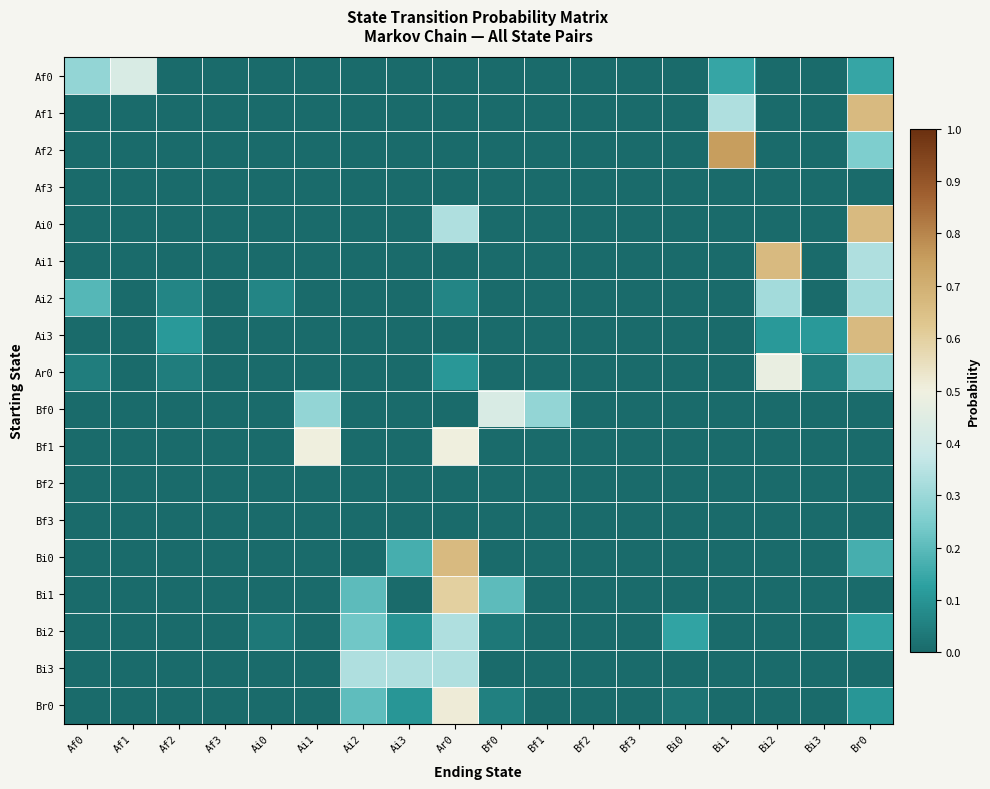

Reading left to right, transcribe all the data shown in this chart.

Af0: Af0=0.3	Af1=0.4	Af2=0.0	Af3=0.0	Ai0=0.0	Ai1=0.0	Ai2=0.0	Ai3=0.0	Ar0=0.0	Bf0=0.0	Bf1=0.0	Bf2=0.0	Bf3=0.0	Bi0=0.0	Bi1=0.1	Bi2=0.0	Bi3=0.0	Br0=0.1
Af1: Af0=0.0	Af1=0.0	Af2=0.0	Af3=0.0	Ai0=0.0	Ai1=0.0	Ai2=0.0	Ai3=0.0	Ar0=0.0	Bf0=0.0	Bf1=0.0	Bf2=0.0	Bf3=0.0	Bi0=0.0	Bi1=0.3	Bi2=0.0	Bi3=0.0	Br0=0.7
Af2: Af0=0.0	Af1=0.0	Af2=0.0	Af3=0.0	Ai0=0.0	Ai1=0.0	Ai2=0.0	Ai3=0.0	Ar0=0.0	Bf0=0.0	Bf1=0.0	Bf2=0.0	Bf3=0.0	Bi0=0.0	Bi1=0.8	Bi2=0.0	Bi3=0.0	Br0=0.2
Af3: Af0=0.0	Af1=0.0	Af2=0.0	Af3=0.0	Ai0=0.0	Ai1=0.0	Ai2=0.0	Ai3=0.0	Ar0=0.0	Bf0=0.0	Bf1=0.0	Bf2=0.0	Bf3=0.0	Bi0=0.0	Bi1=0.0	Bi2=0.0	Bi3=0.0	Br0=0.0
Ai0: Af0=0.0	Af1=0.0	Af2=0.0	Af3=0.0	Ai0=0.0	Ai1=0.0	Ai2=0.0	Ai3=0.0	Ar0=0.3	Bf0=0.0	Bf1=0.0	Bf2=0.0	Bf3=0.0	Bi0=0.0	Bi1=0.0	Bi2=0.0	Bi3=0.0	Br0=0.7
Ai1: Af0=0.0	Af1=0.0	Af2=0.0	Af3=0.0	Ai0=0.0	Ai1=0.0	Ai2=0.0	Ai3=0.0	Ar0=0.0	Bf0=0.0	Bf1=0.0	Bf2=0.0	Bf3=0.0	Bi0=0.0	Bi1=0.0	Bi2=0.7	Bi3=0.0	Br0=0.3
Ai2: Af0=0.2	Af1=0.0	Af2=0.1	Af3=0.0	Ai0=0.1	Ai1=0.0	Ai2=0.0	Ai3=0.0	Ar0=0.1	Bf0=0.0	Bf1=0.0	Bf2=0.0	Bf3=0.0	Bi0=0.0	Bi1=0.0	Bi2=0.3	Bi3=0.0	Br0=0.3
Ai3: Af0=0.0	Af1=0.0	Af2=0.1	Af3=0.0	Ai0=0.0	Ai1=0.0	Ai2=0.0	Ai3=0.0	Ar0=0.0	Bf0=0.0	Bf1=0.0	Bf2=0.0	Bf3=0.0	Bi0=0.0	Bi1=0.0	Bi2=0.1	Bi3=0.1	Br0=0.7
Ar0: Af0=0.0	Af1=0.0	Af2=0.0	Af3=0.0	Ai0=0.0	Ai1=0.0	Ai2=0.0	Ai3=0.0	Ar0=0.1	Bf0=0.0	Bf1=0.0	Bf2=0.0	Bf3=0.0	Bi0=0.0	Bi1=0.0	Bi2=0.5	Bi3=0.0	Br0=0.3
Bf0: Af0=0.0	Af1=0.0	Af2=0.0	Af3=0.0	Ai0=0.0	Ai1=0.3	Ai2=0.0	Ai3=0.0	Ar0=0.0	Bf0=0.4	Bf1=0.3	Bf2=0.0	Bf3=0.0	Bi0=0.0	Bi1=0.0	Bi2=0.0	Bi3=0.0	Br0=0.0
Bf1: Af0=0.0	Af1=0.0	Af2=0.0	Af3=0.0	Ai0=0.0	Ai1=0.5	Ai2=0.0	Ai3=0.0	Ar0=0.5	Bf0=0.0	Bf1=0.0	Bf2=0.0	Bf3=0.0	Bi0=0.0	Bi1=0.0	Bi2=0.0	Bi3=0.0	Br0=0.0
Bf2: Af0=0.0	Af1=0.0	Af2=0.0	Af3=0.0	Ai0=0.0	Ai1=0.0	Ai2=0.0	Ai3=0.0	Ar0=0.0	Bf0=0.0	Bf1=0.0	Bf2=0.0	Bf3=0.0	Bi0=0.0	Bi1=0.0	Bi2=0.0	Bi3=0.0	Br0=0.0
Bf3: Af0=0.0	Af1=0.0	Af2=0.0	Af3=0.0	Ai0=0.0	Ai1=0.0	Ai2=0.0	Ai3=0.0	Ar0=0.0	Bf0=0.0	Bf1=0.0	Bf2=0.0	Bf3=0.0	Bi0=0.0	Bi1=0.0	Bi2=0.0	Bi3=0.0	Br0=0.0
Bi0: Af0=0.0	Af1=0.0	Af2=0.0	Af3=0.0	Ai0=0.0	Ai1=0.0	Ai2=0.0	Ai3=0.2	Ar0=0.7	Bf0=0.0	Bf1=0.0	Bf2=0.0	Bf3=0.0	Bi0=0.0	Bi1=0.0	Bi2=0.0	Bi3=0.0	Br0=0.2
Bi1: Af0=0.0	Af1=0.0	Af2=0.0	Af3=0.0	Ai0=0.0	Ai1=0.0	Ai2=0.2	Ai3=0.0	Ar0=0.6	Bf0=0.2	Bf1=0.0	Bf2=0.0	Bf3=0.0	Bi0=0.0	Bi1=0.0	Bi2=0.0	Bi3=0.0	Br0=0.0
Bi2: Af0=0.0	Af1=0.0	Af2=0.0	Af3=0.0	Ai0=0.0	Ai1=0.0	Ai2=0.2	Ai3=0.1	Ar0=0.3	Bf0=0.0	Bf1=0.0	Bf2=0.0	Bf3=0.0	Bi0=0.1	Bi1=0.0	Bi2=0.0	Bi3=0.0	Br0=0.1
Bi3: Af0=0.0	Af1=0.0	Af2=0.0	Af3=0.0	Ai0=0.0	Ai1=0.0	Ai2=0.3	Ai3=0.3	Ar0=0.3	Bf0=0.0	Bf1=0.0	Bf2=0.0	Bf3=0.0	Bi0=0.0	Bi1=0.0	Bi2=0.0	Bi3=0.0	Br0=0.0
Br0: Af0=0.0	Af1=0.0	Af2=0.0	Af3=0.0	Ai0=0.0	Ai1=0.0	Ai2=0.2	Ai3=0.1	Ar0=0.5	Bf0=0.1	Bf1=0.0	Bf2=0.0	Bf3=0.0	Bi0=0.0	Bi1=0.0	Bi2=0.0	Bi3=0.0	Br0=0.1